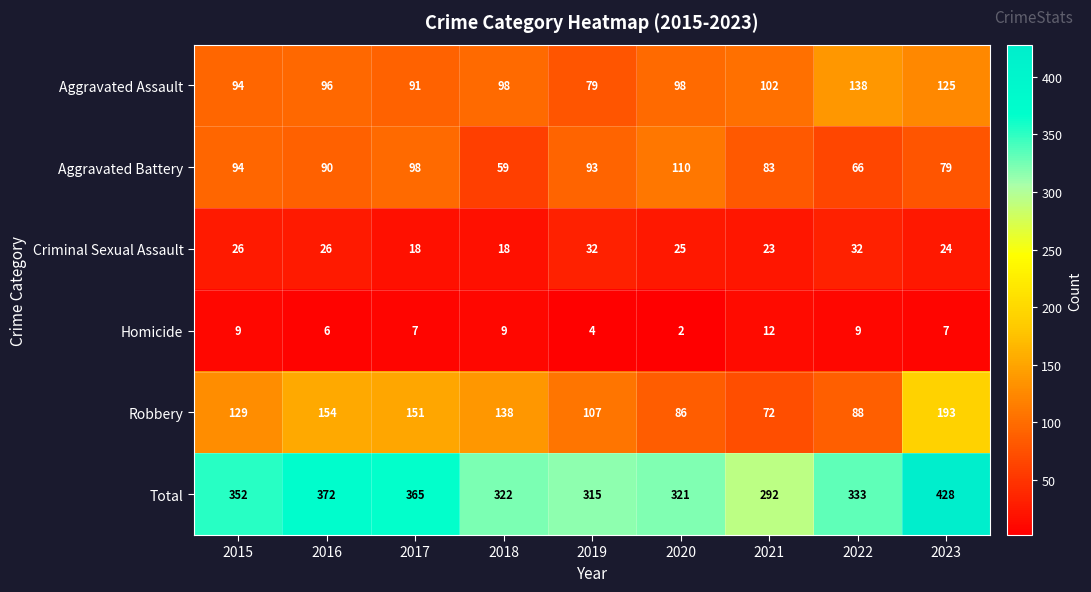

What value does the Homicide series have at 2021, to the nearest 10?

10